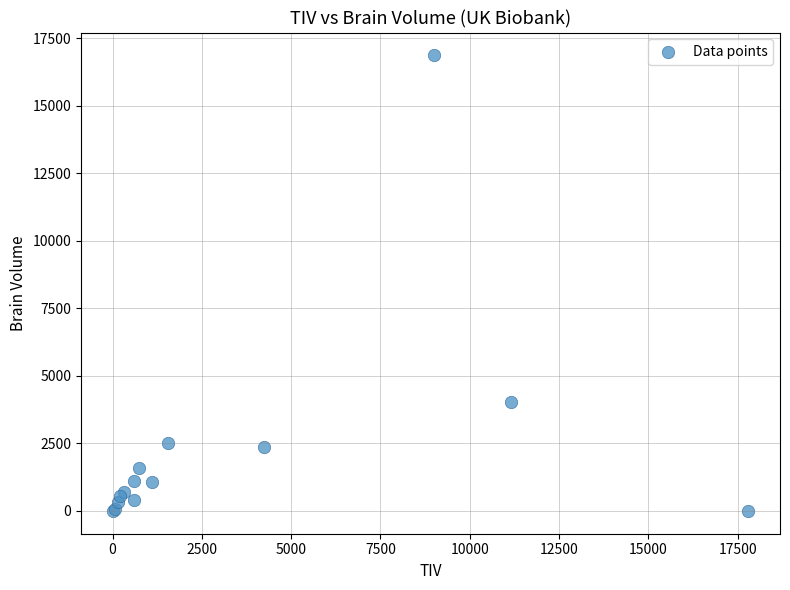

What Y value in the scatter plot is closest to 8434?

4035.7